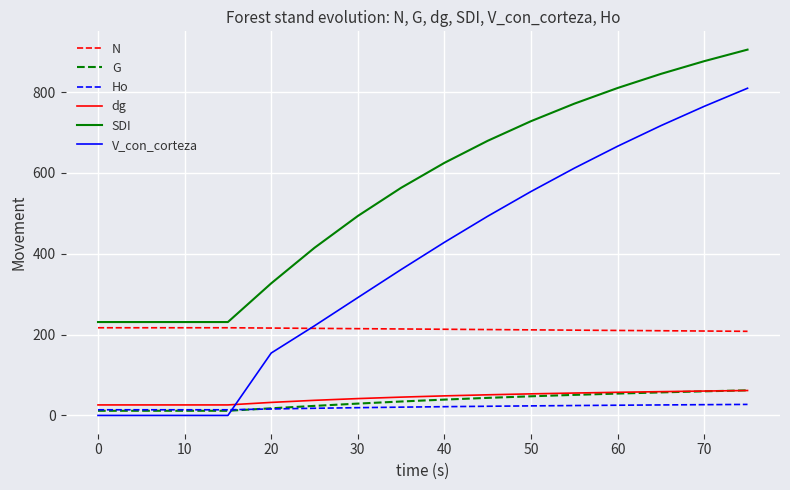

Which series has the largest total across all categories?

SDI